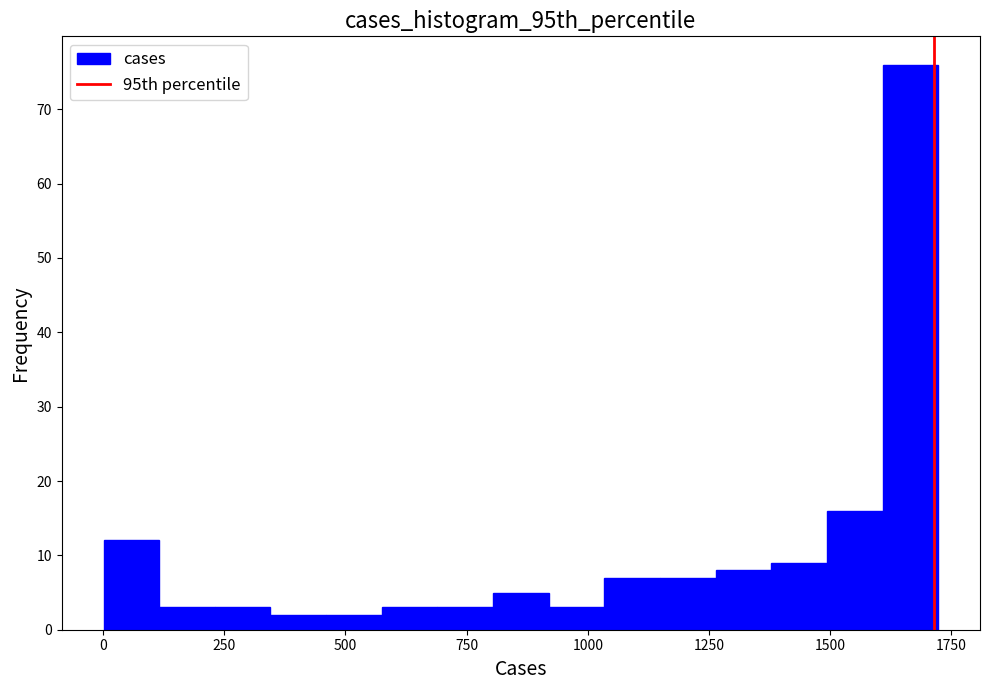

Around what value on the x-axis is the tallest bar? Give the approximate position of its centre, as read against the axis.

1650